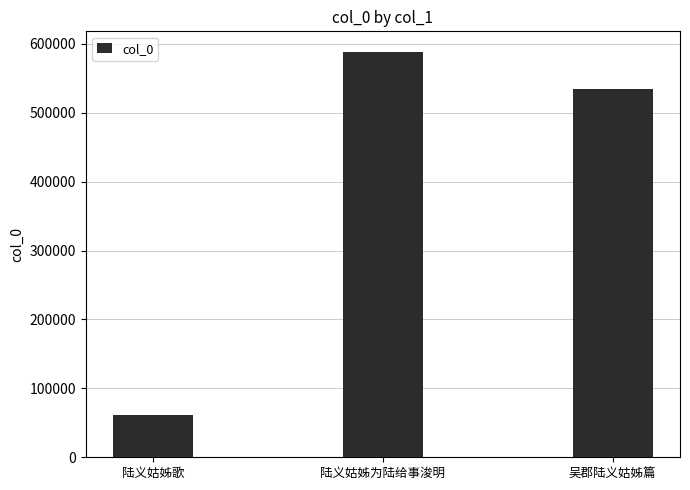

Count the values in the range 61885 to 588564.

3